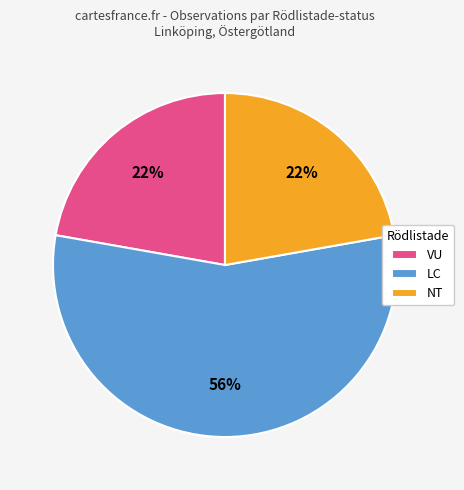

Is the sum of NT and LC greater than half?

Yes